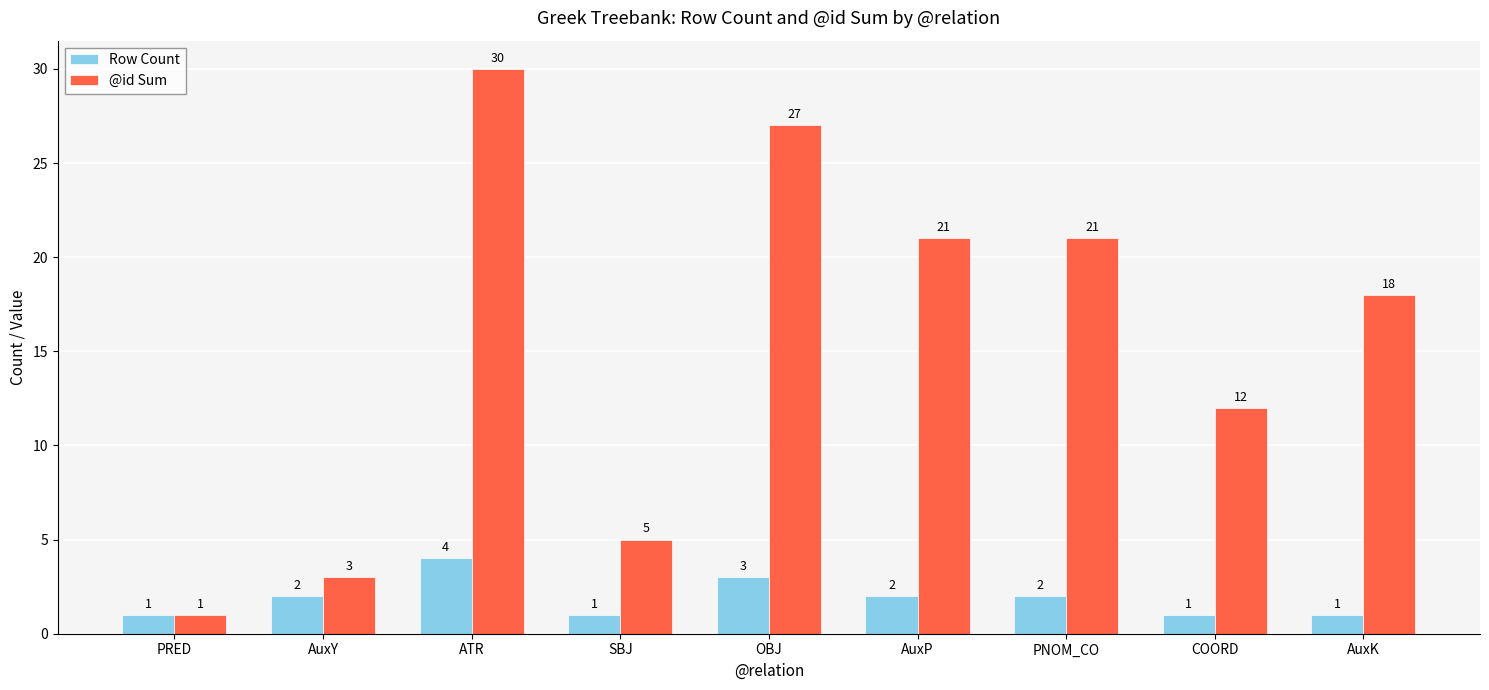

Rank the series by their average value, from highest to lowest.

@id Sum, Row Count